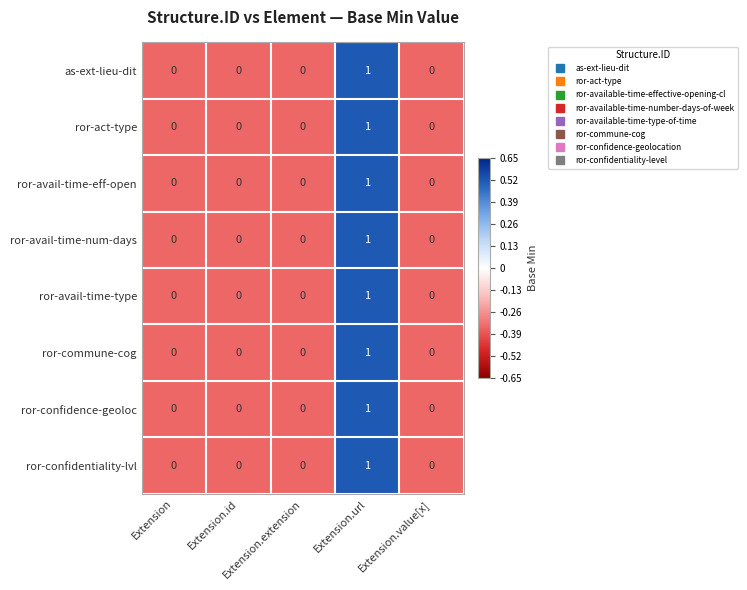

How many distinct data groups are displayed?

8